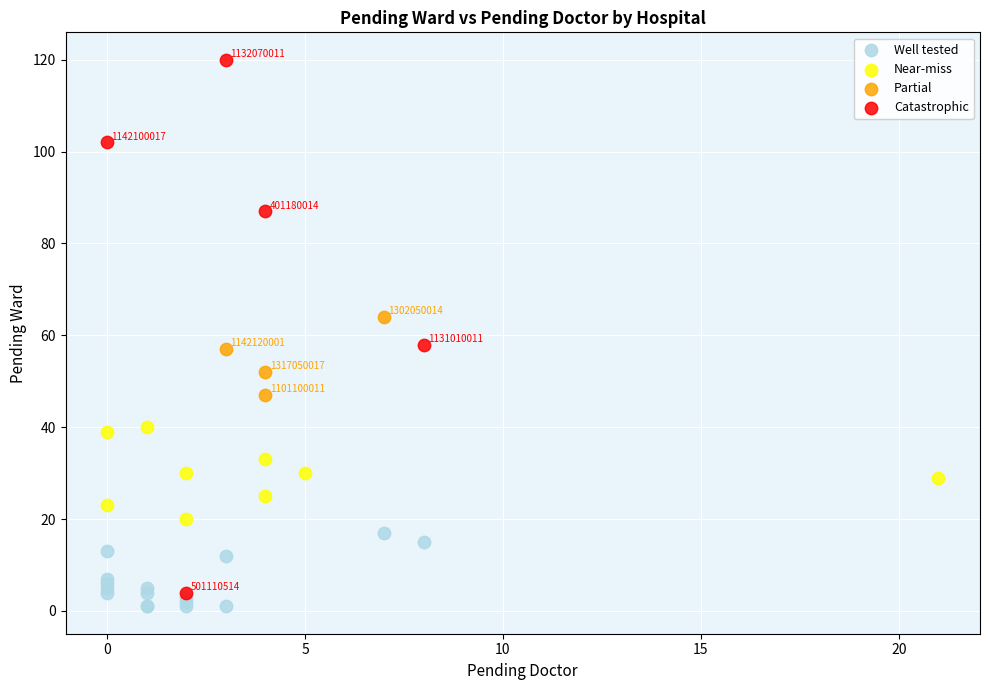

Which series has the widest spread of Y values?

Catastrophic